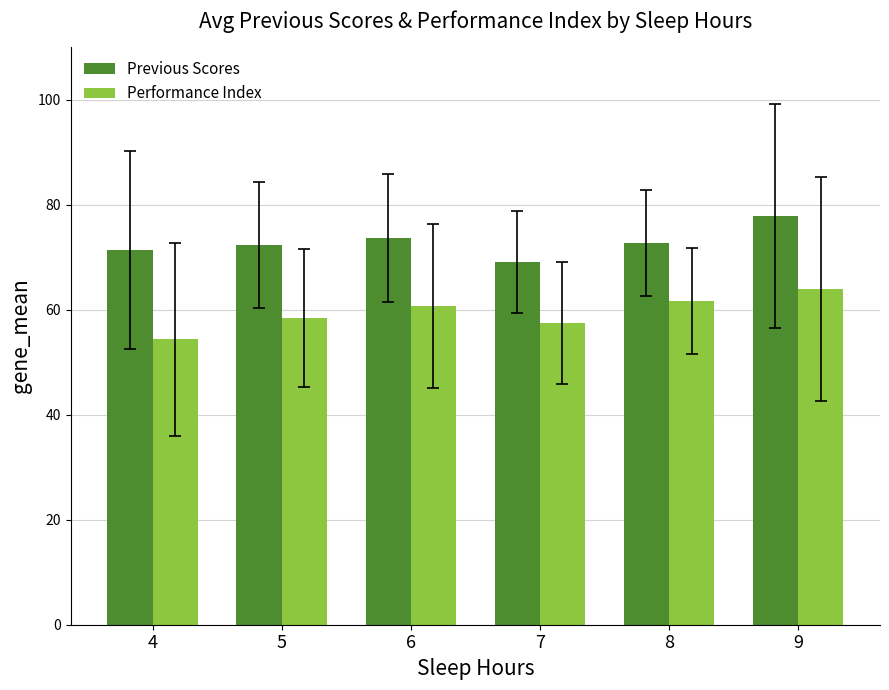

What are all the series names shown in the legend?

Previous Scores, Performance Index